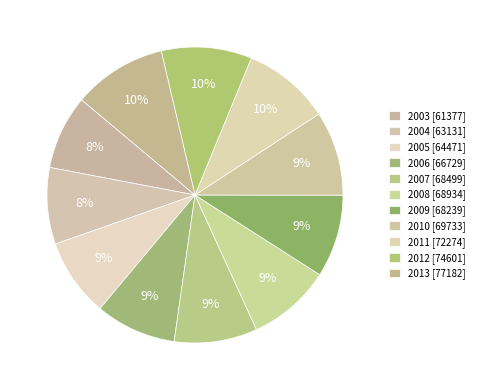

What percentage is the 2013 slice, to the nearest percent?

10%